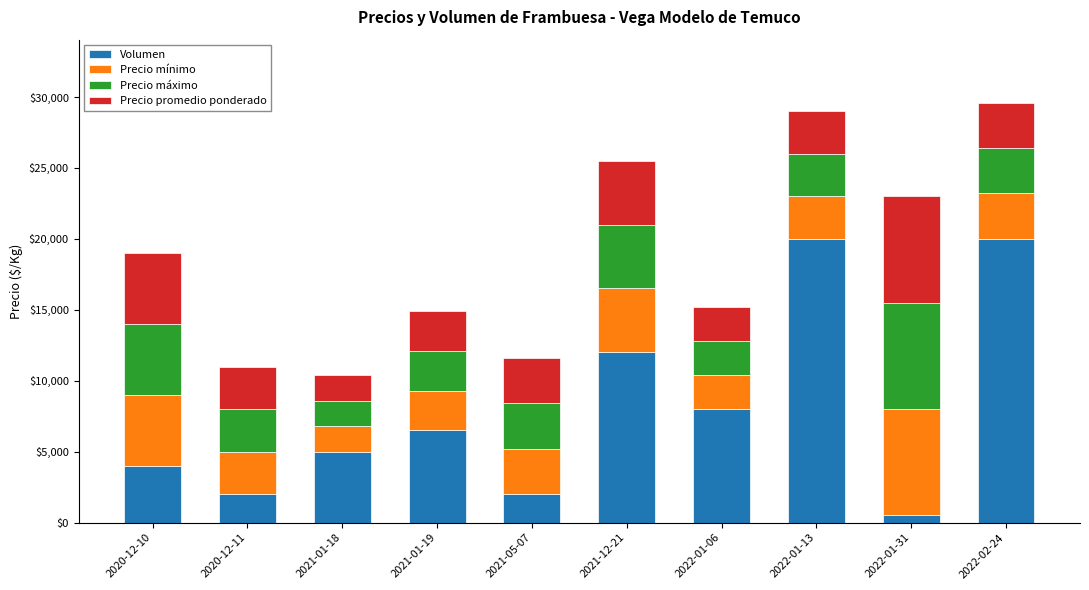

What is the average value of the Volumen series?

8000